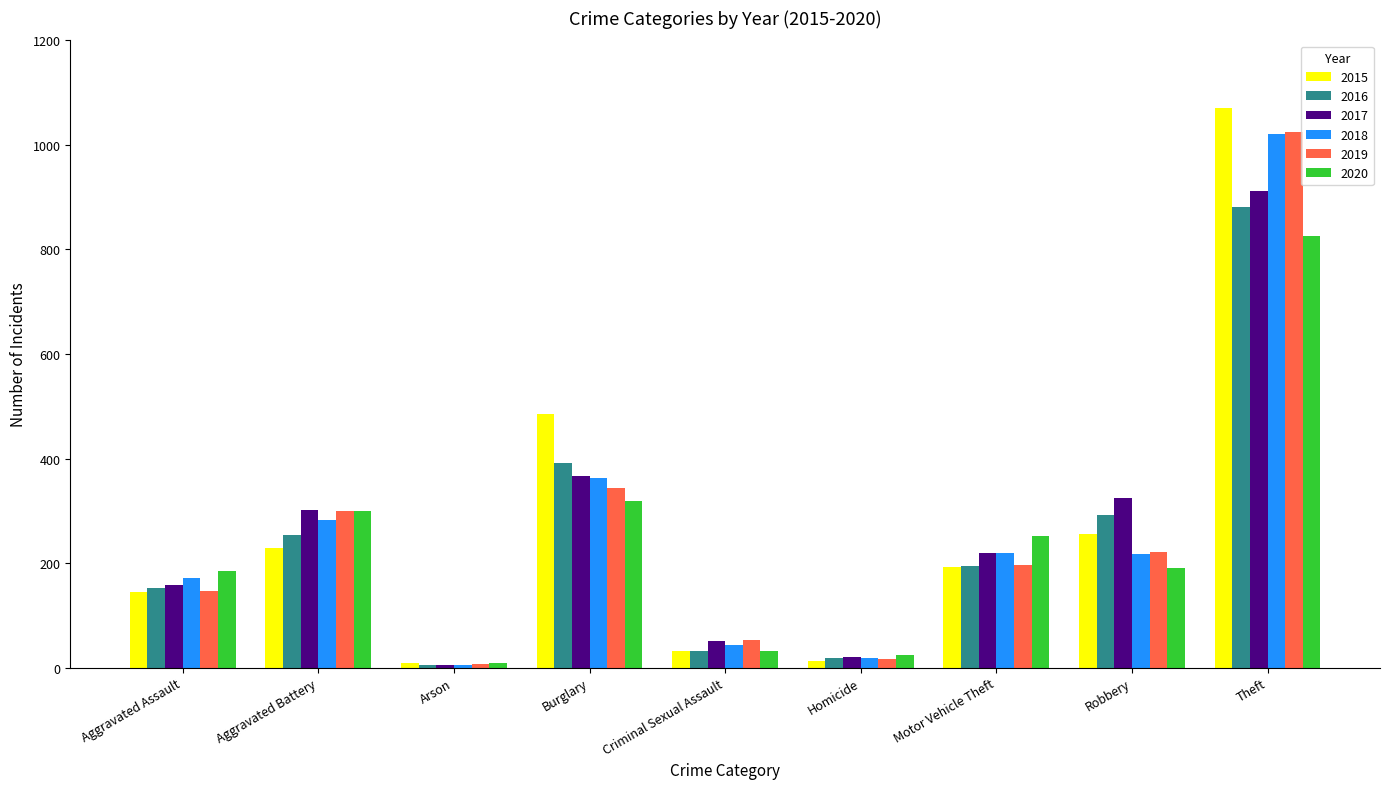

What is the difference between the maximum and second lowest values in the 2018 series?

1003